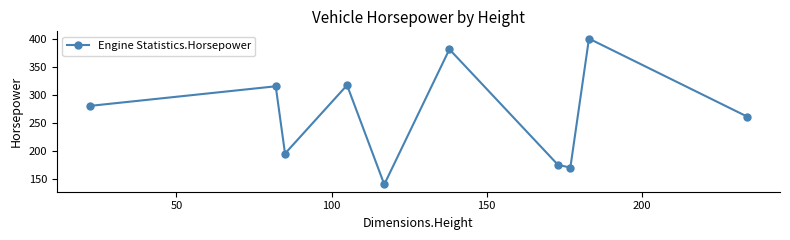

How many points are lower than both their immediate neighbors (excluding endpoints)?

3